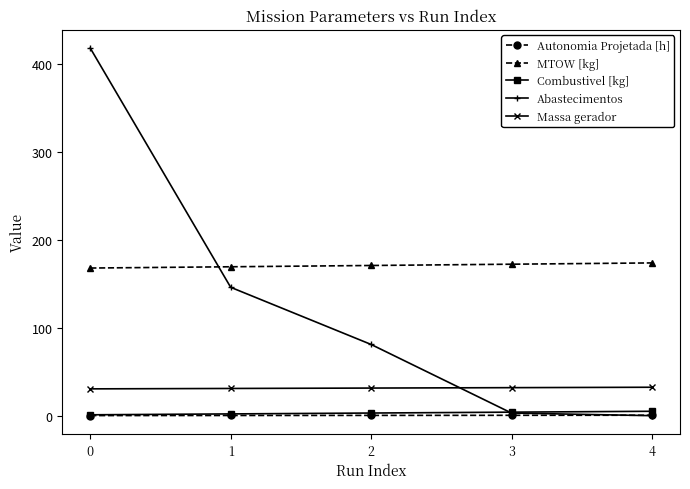

What are all the series names shown in the legend?

Autonomia Projetada [h], MTOW [kg], Combustivel [kg], Abastecimentos, Massa gerador